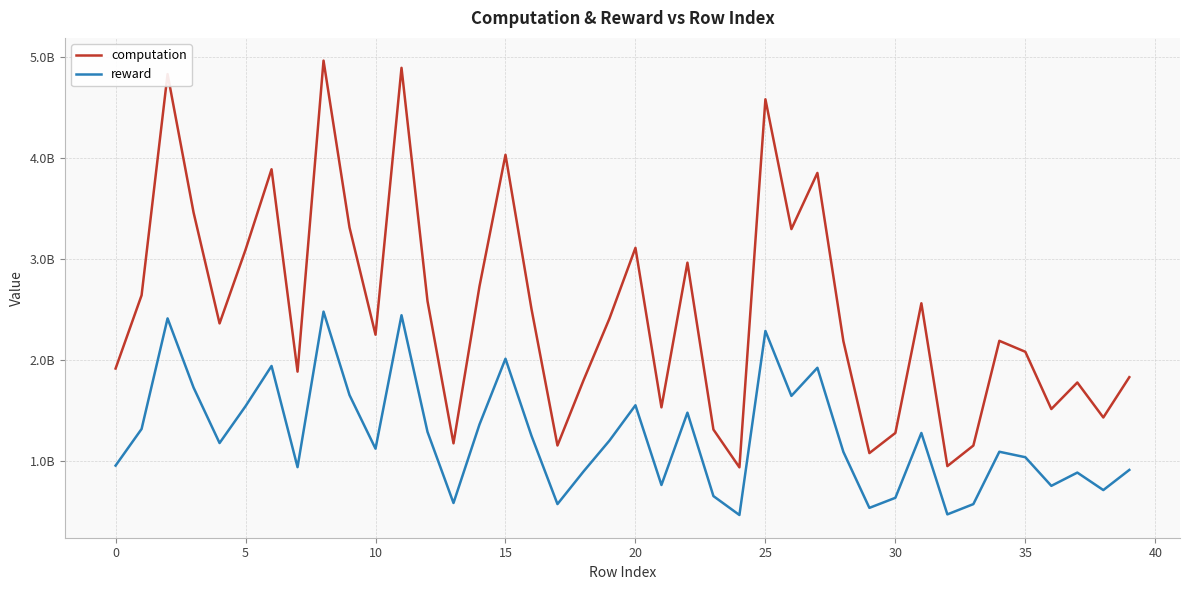

What are all the series names shown in the legend?

computation, reward